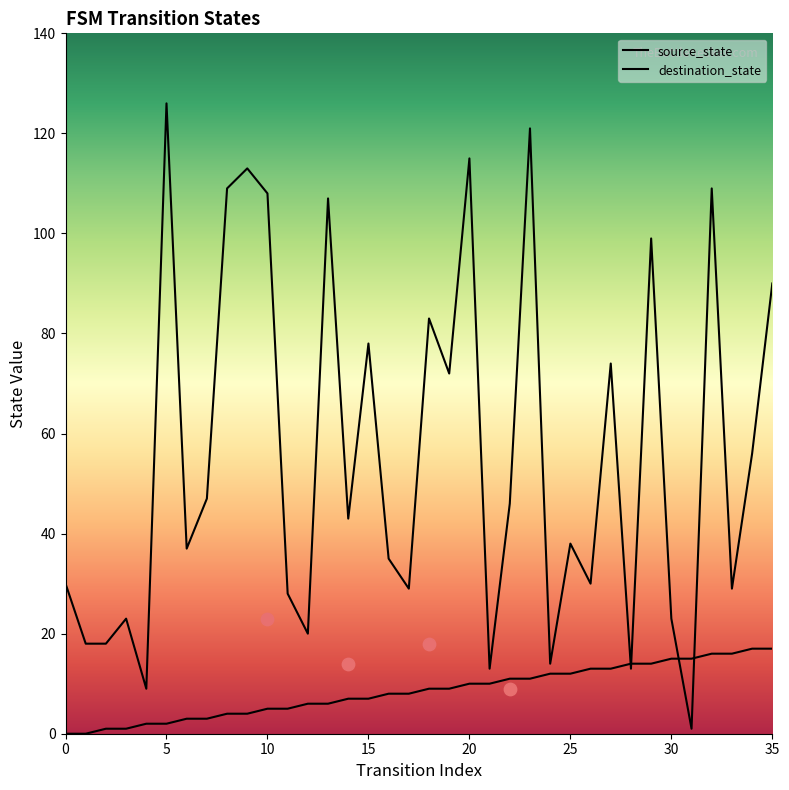

At which category is the sum across all series the highest?

23